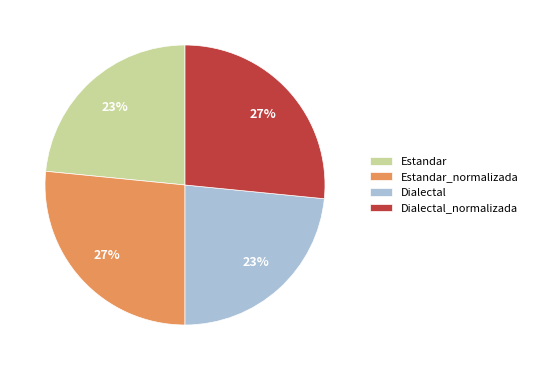

The Estandar_normalizada slice represents 27% of the pie. True or false?

True